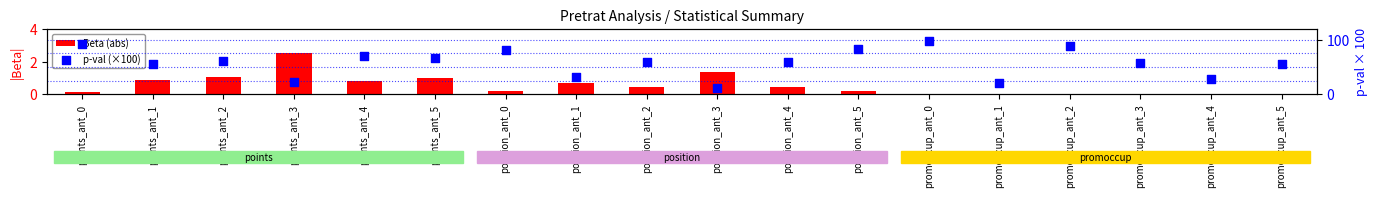

At which category is the sum across all series the highest?

promoccup_ant_0